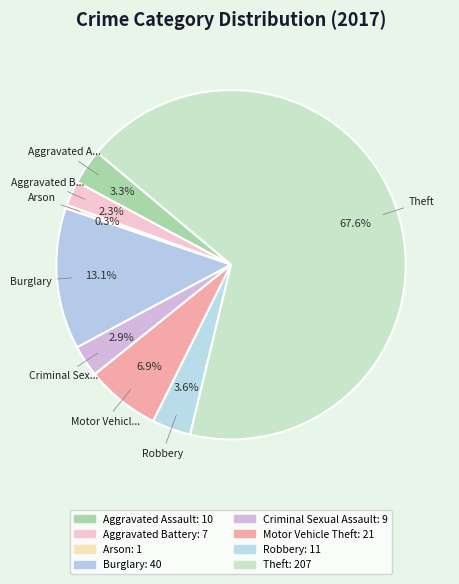

To the nearest percent, what portion does Burglary represent?

13%